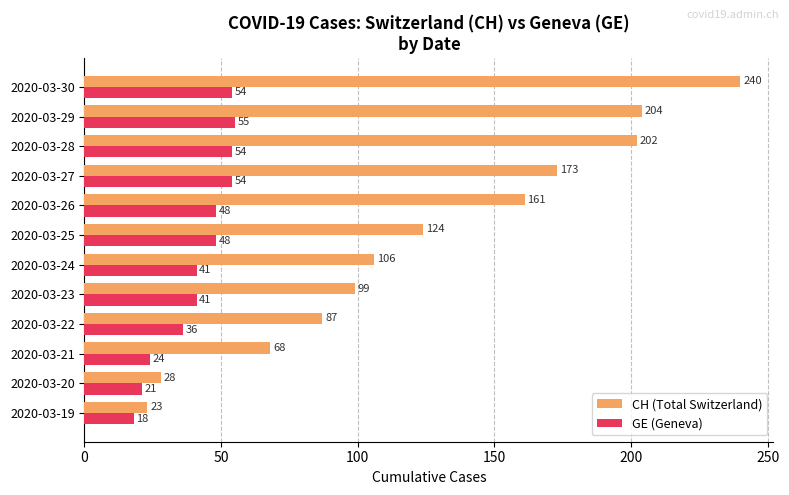

Which series has the largest range (max minus min)?

CH (Total Switzerland)